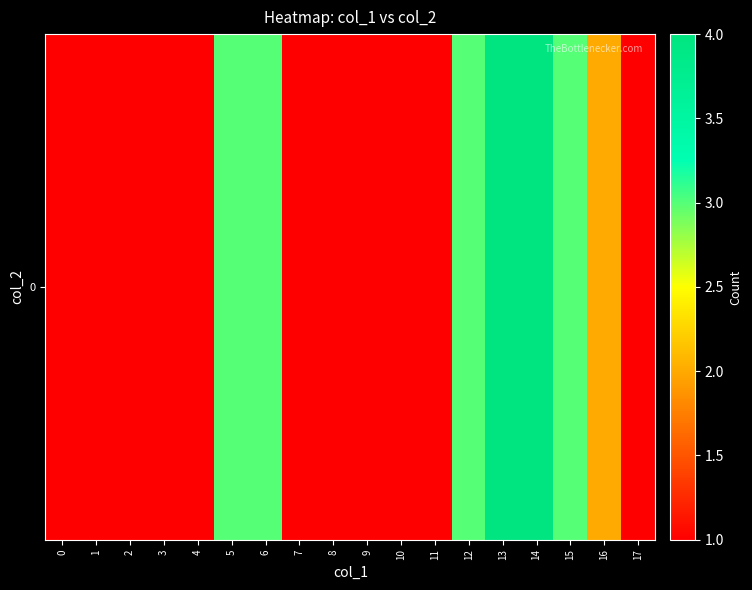

Approximately how many times larger is the value at 0 compared to 15?

0.3